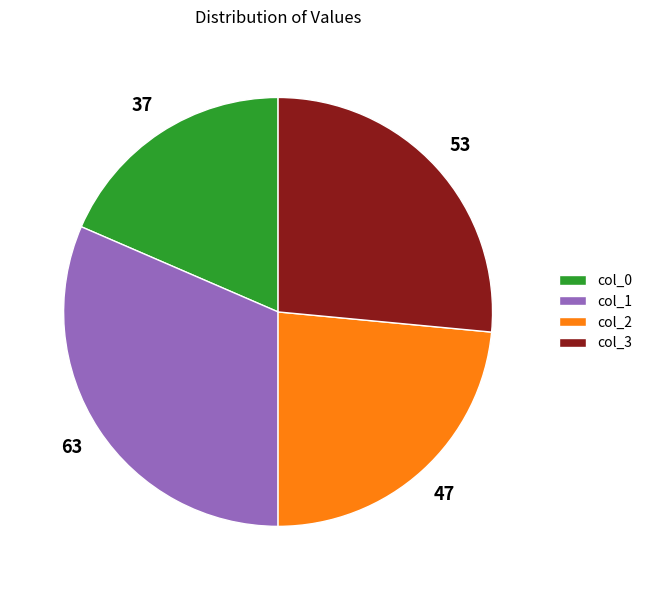

Combined, do col_0 and col_3 account for over 50%?

No